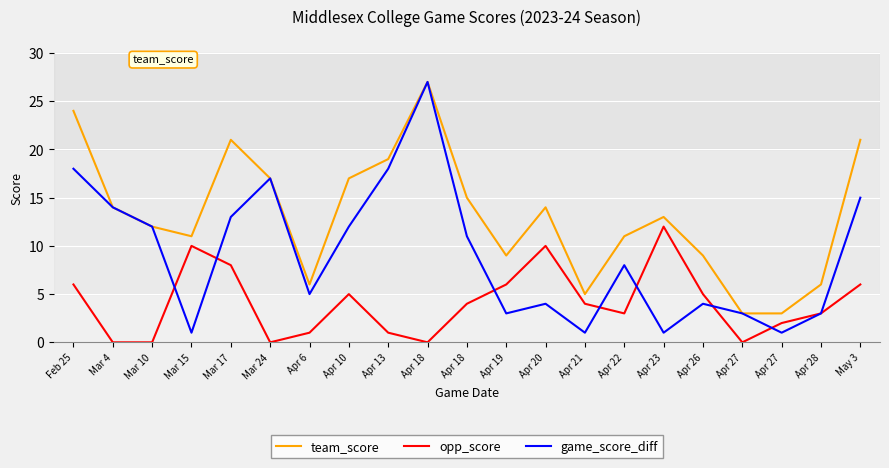

True or false: opp_score and team_score cross at least once.

False